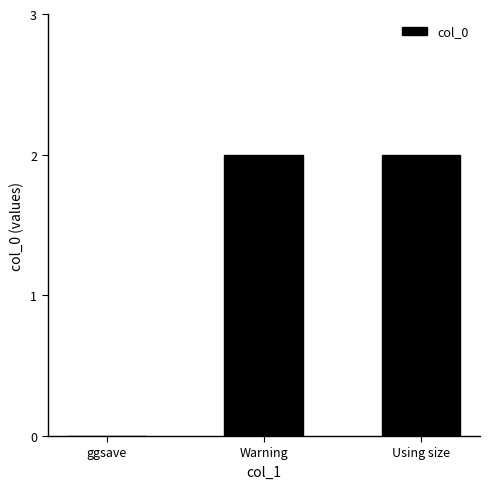

What is the sum of all values?

4